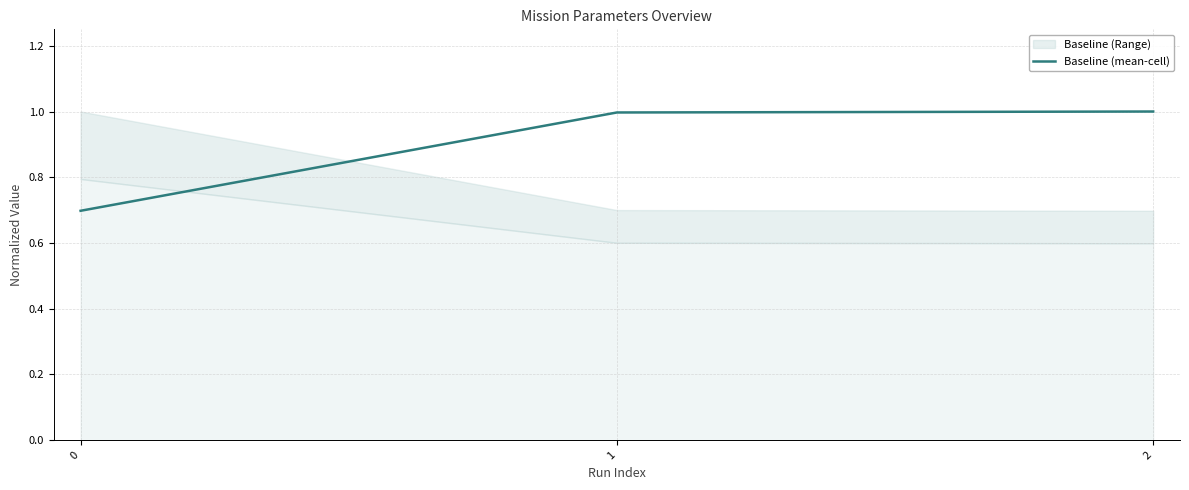

Is it true that the value at 1 is 1.3?

False